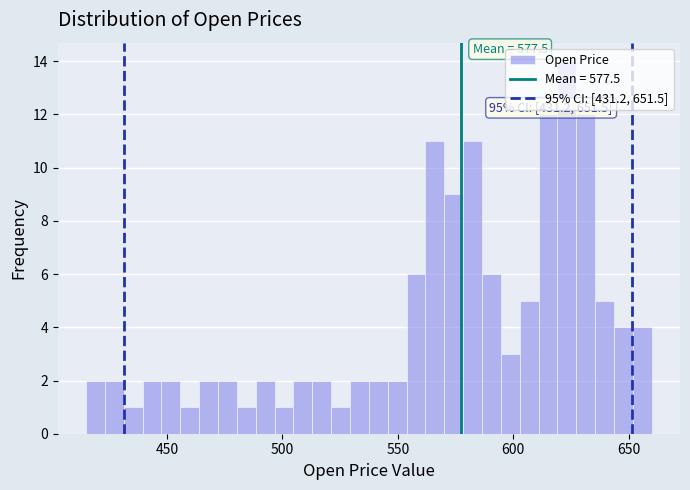

Read against the x-axis, roughly where is the centre of the tallest bar?

625